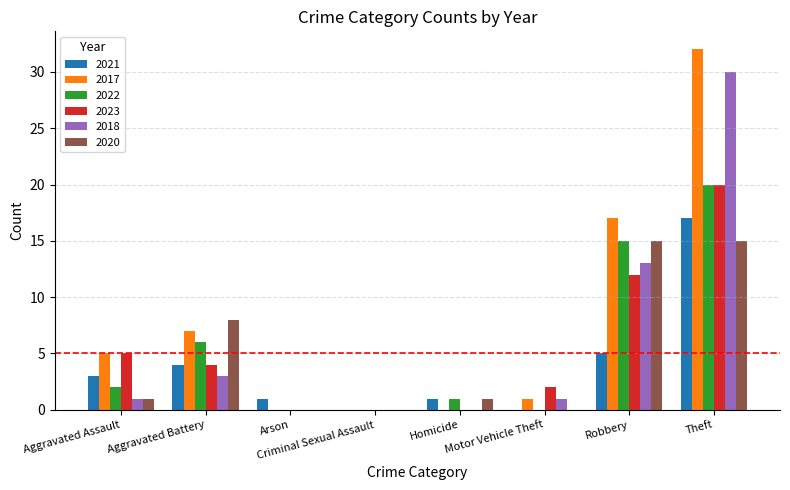

What is the maximum value for 2021?

17